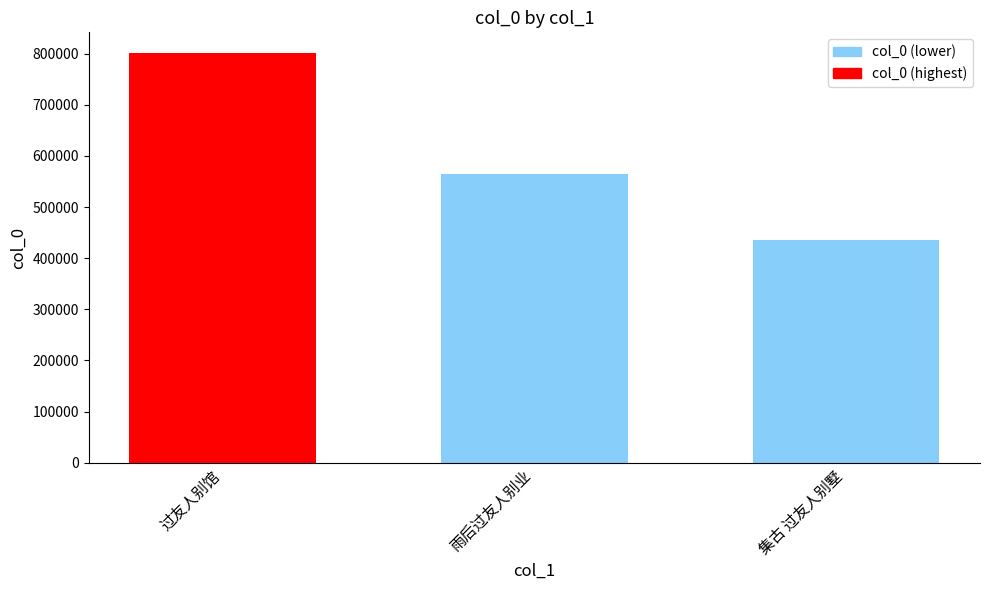

The chart shows a value of 576008 at 集古 过友人别墅. True or false?

False